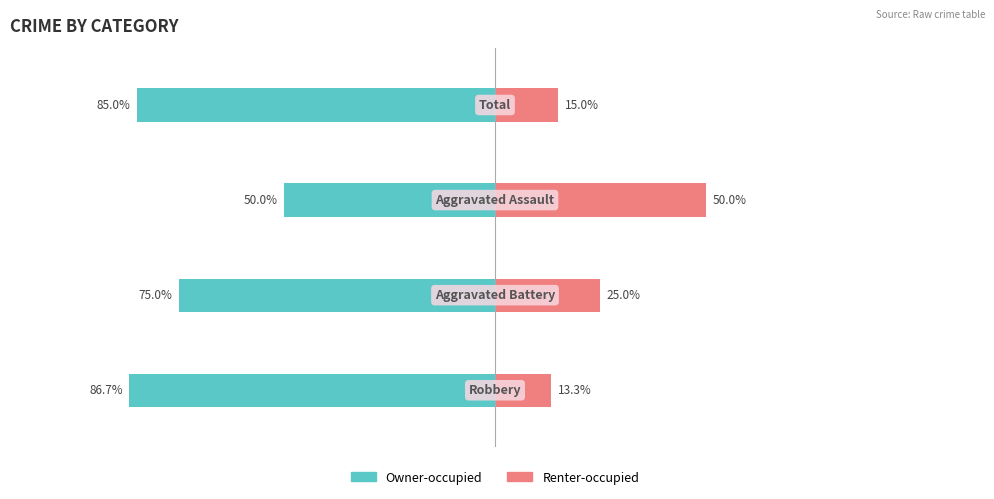

Between 0 and 3, which series saw the biggest shift?

Owner-occupied